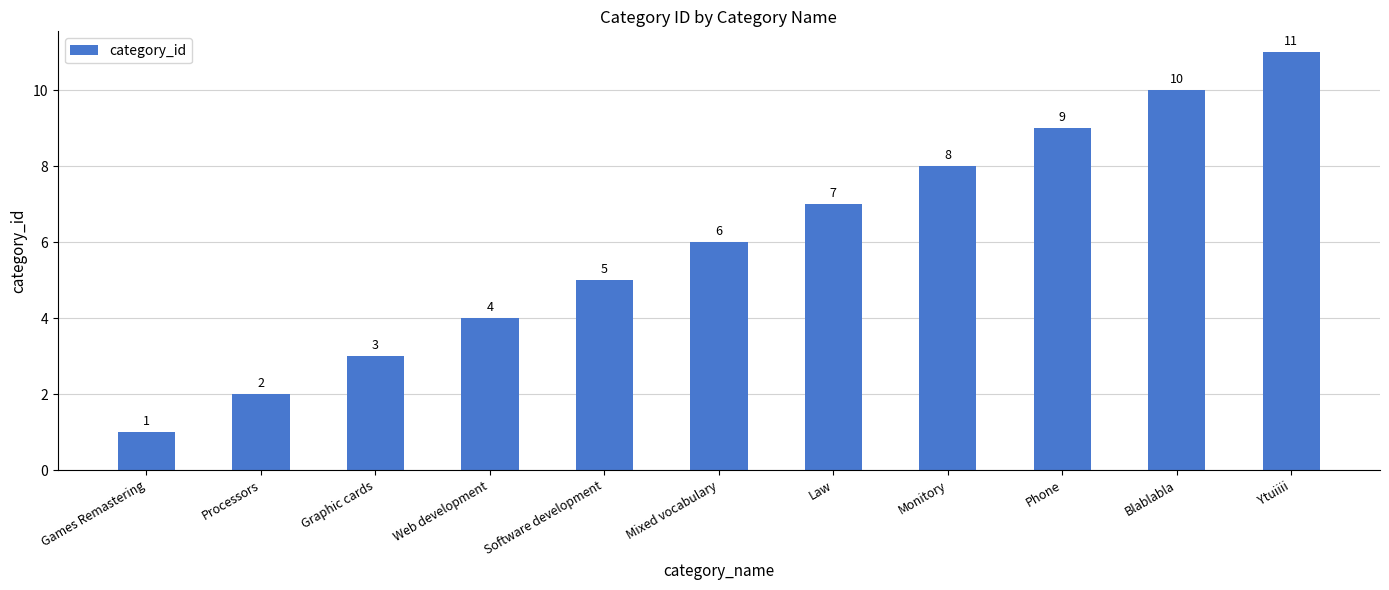

What is the change in value from Games Remastering to Ytuiiii?

+10